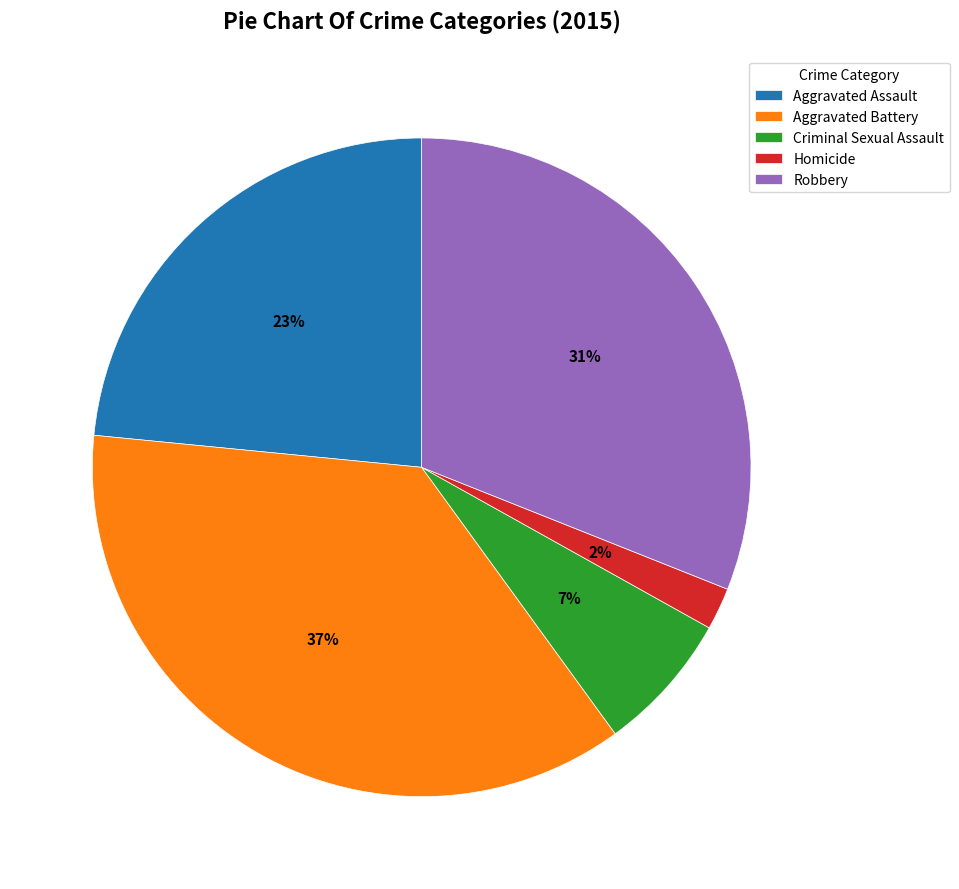

What is the ratio of the value at Robbery to the value at Aggravated Assault?

1.3